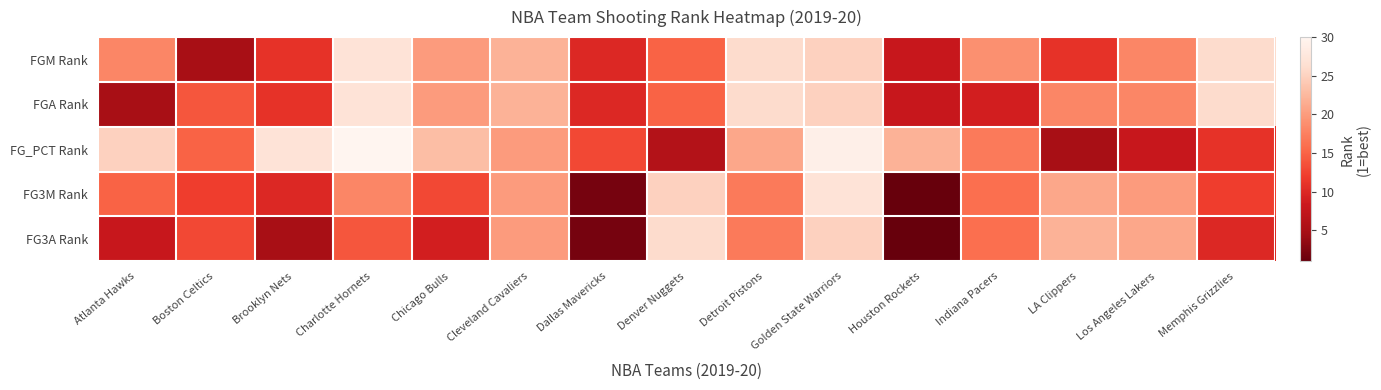

What is the difference between the highest and lowest values at Boston Celtics?

10